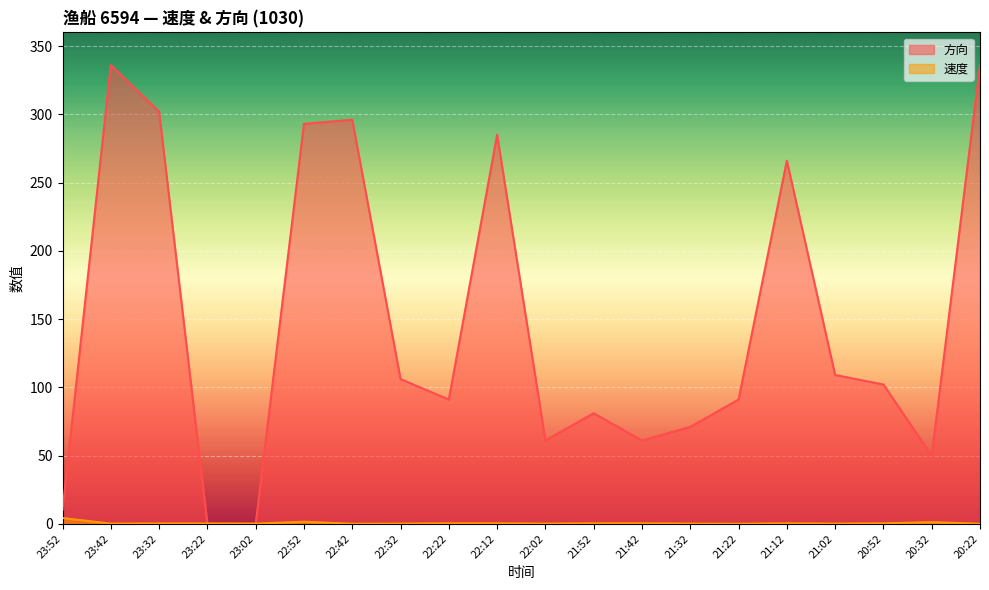

List the labels in order of 方向 value, smallest first.

23:22, 23:02, 23:52, 20:32, 22:02, 21:42, 21:32, 21:52, 22:22, 21:22, 20:52, 22:32, 21:02, 21:12, 22:12, 22:52, 22:42, 23:32, 23:42, 20:22